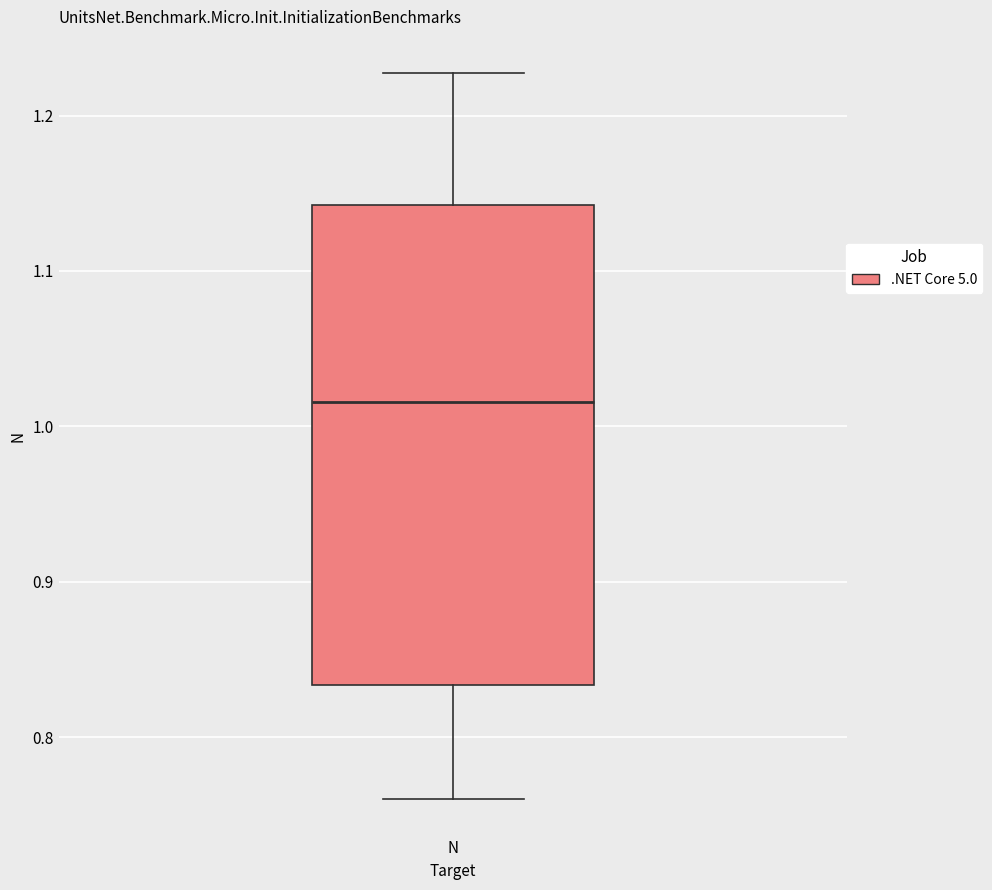

Read this box plot against the y-axis: the position of the median line, the range covered by the box, and the ends of both whiskers. The values are not printed on the chart, so give them approximately, as read against the axis.

median 1.02, box 0.83 to 1.14, whiskers 0.76 to 1.23